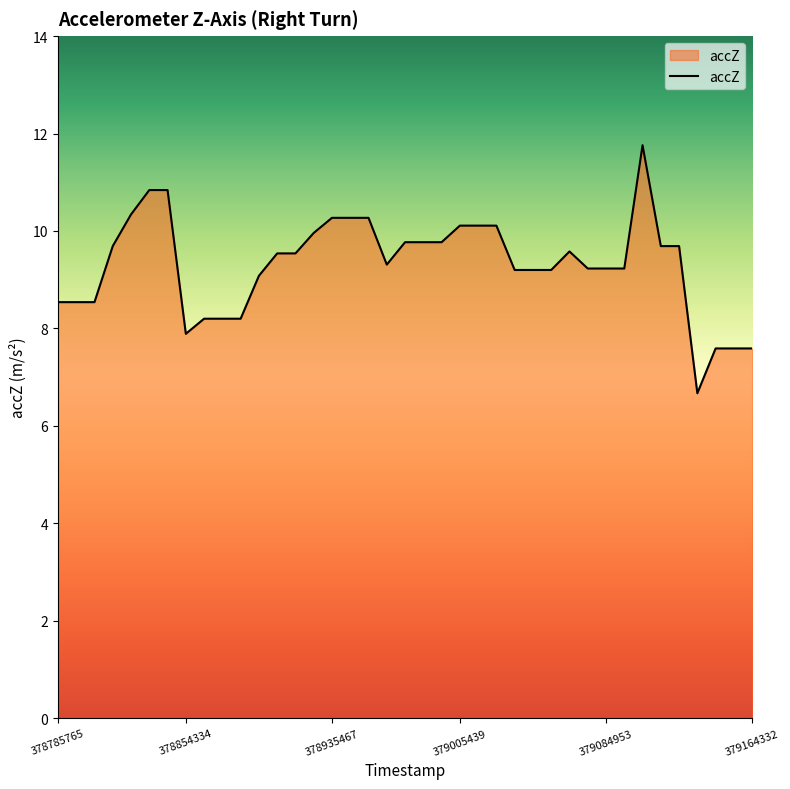

What is the difference between the maximum and minimum values?

5.1